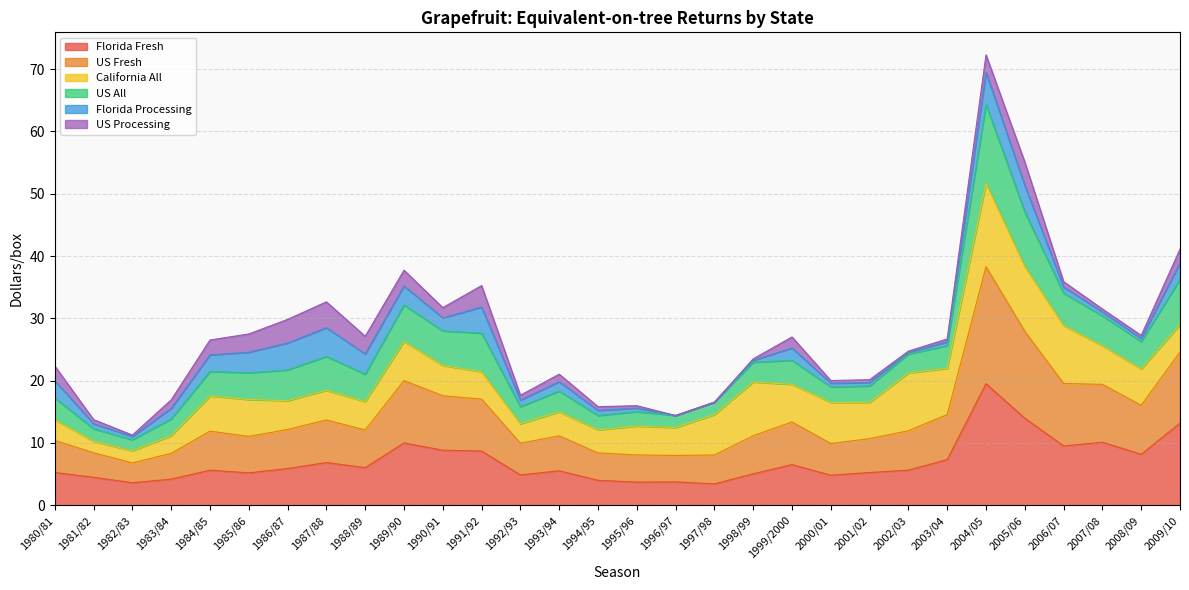

What is the maximum value for Florida Fresh?

19.5